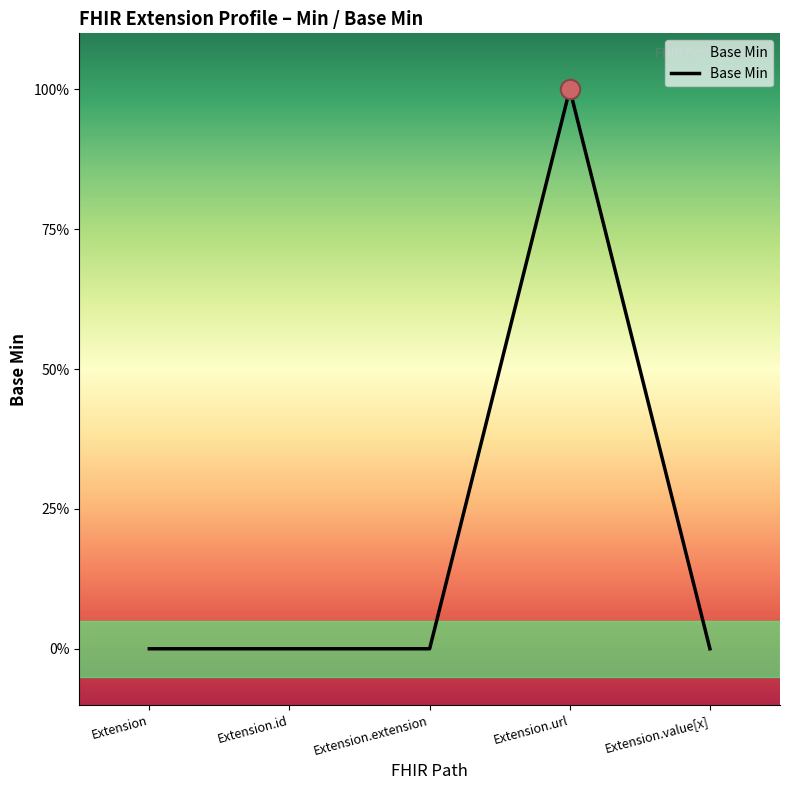

Which has a higher value, Extension.value[x] or Extension.extension?

Extension.value[x]